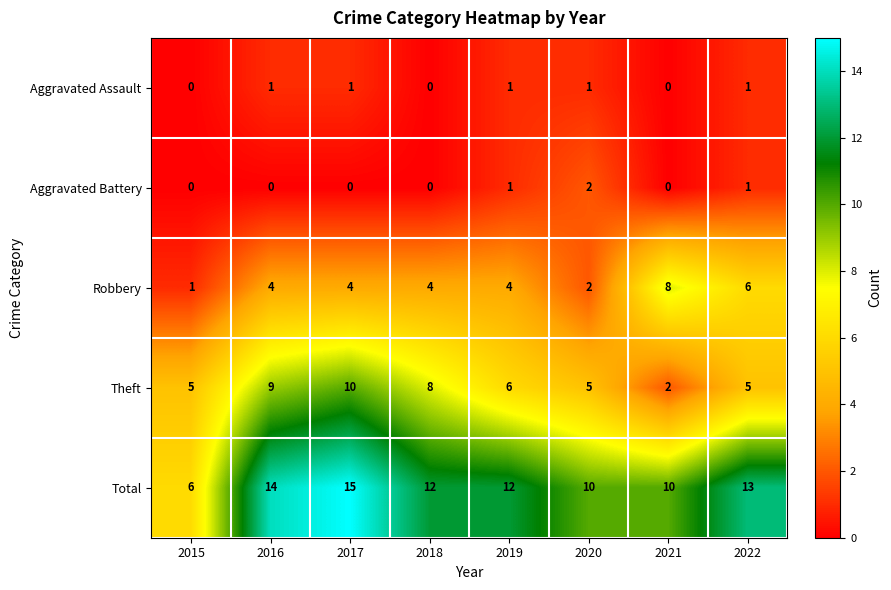

What is the spread (max minus min) of values at 2022?

12